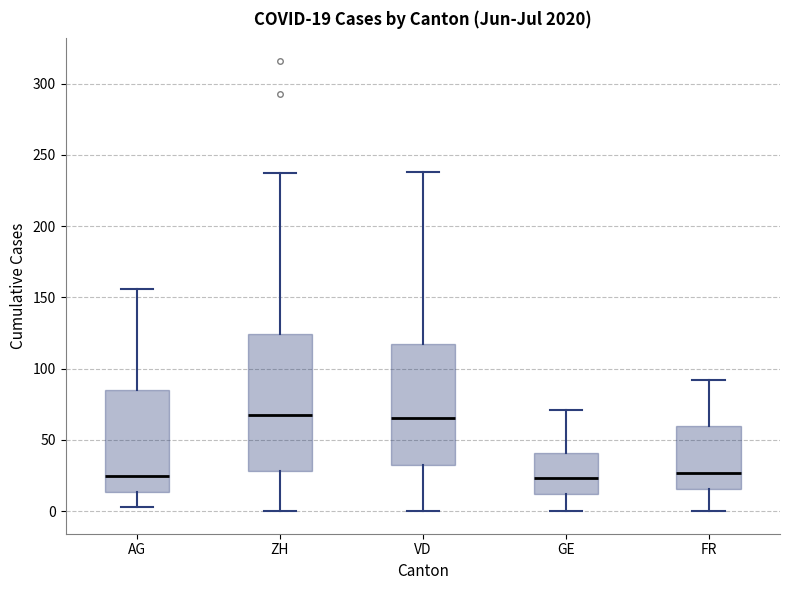

Comparing the boxes themselves (not the whiskers), which one is the tallest?

ZH